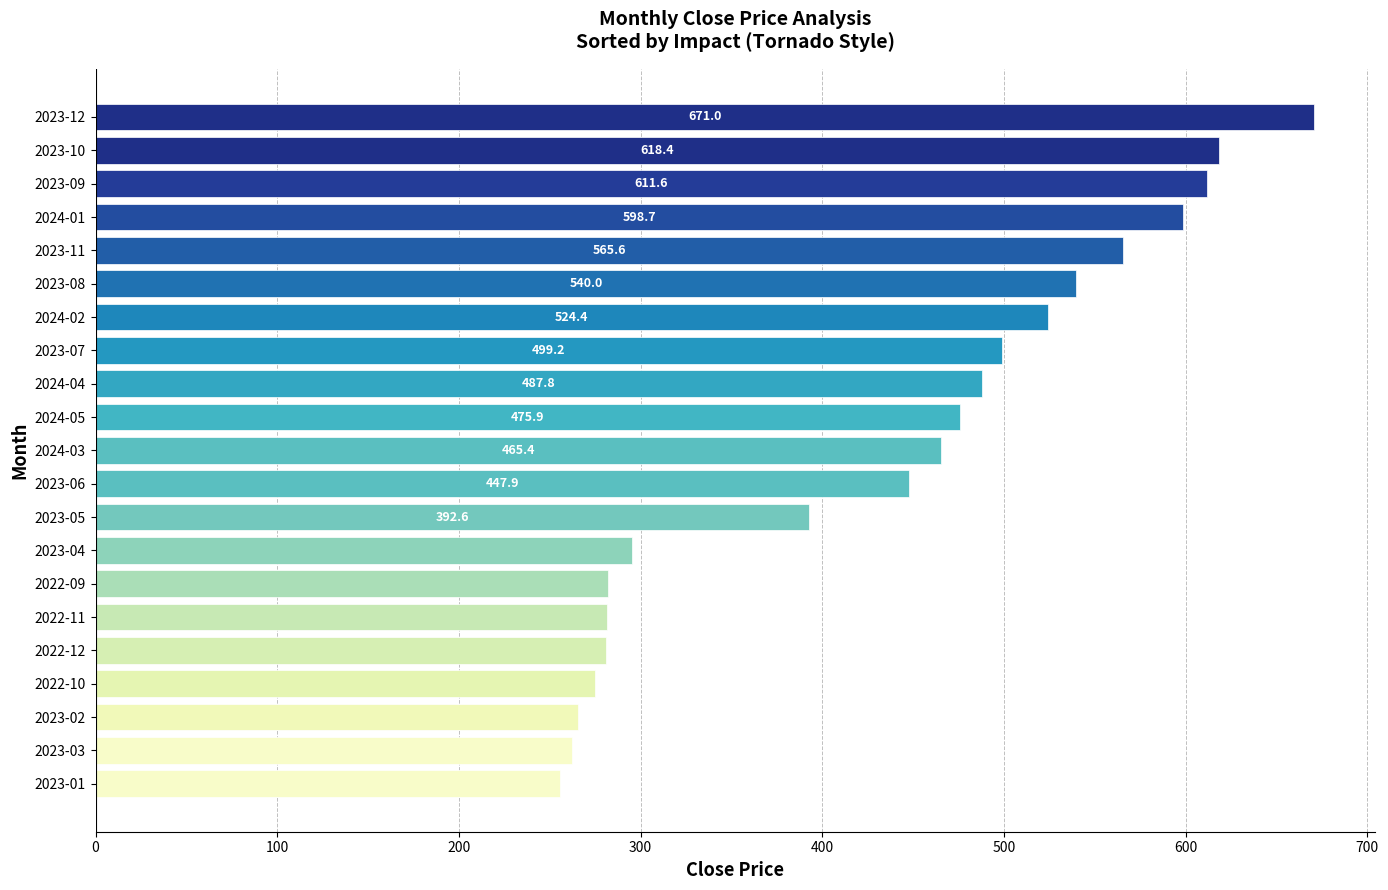

Are the bars grouped side by side (vs. stacked)?

No